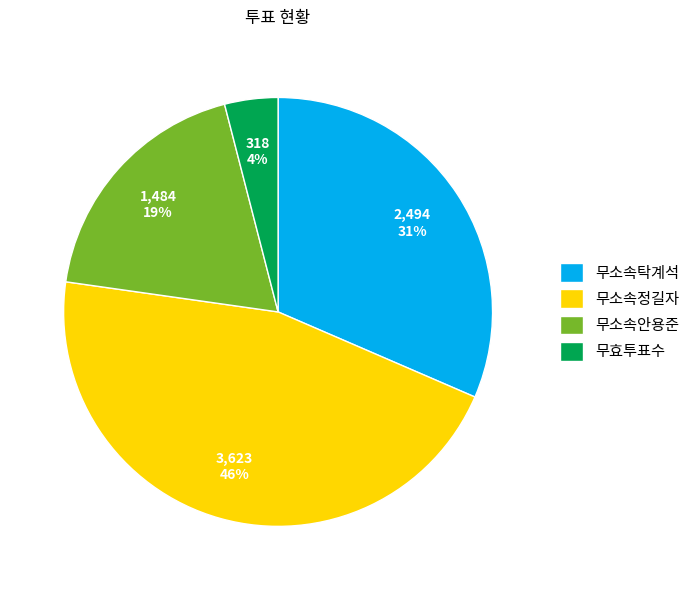

Approximately how many times larger is the value at 무효투표수 compared to 무소속안용준?

0.2